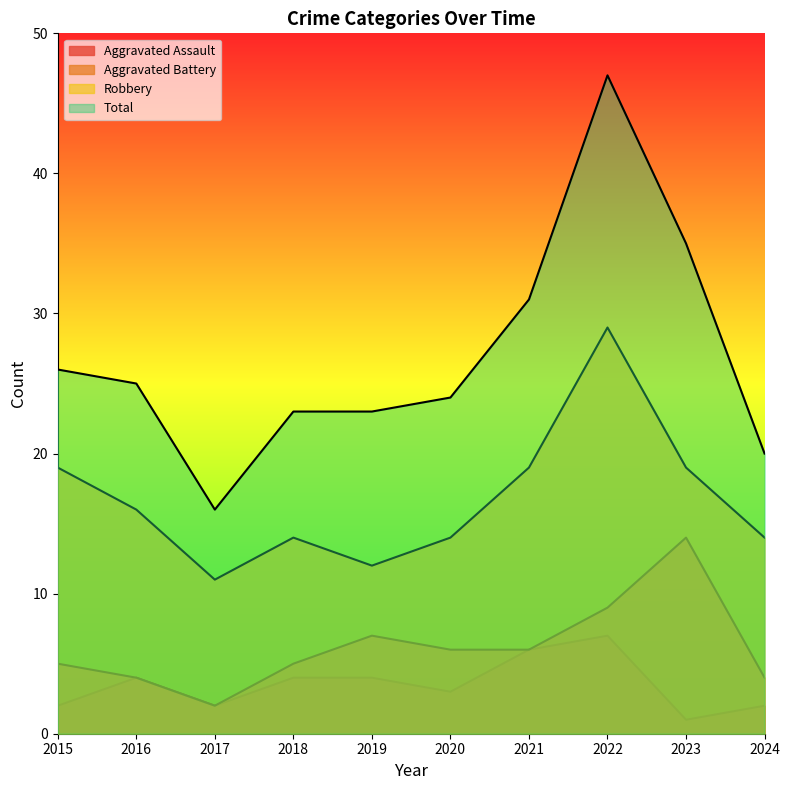

What is the average value of the Aggravated Assault series?

4